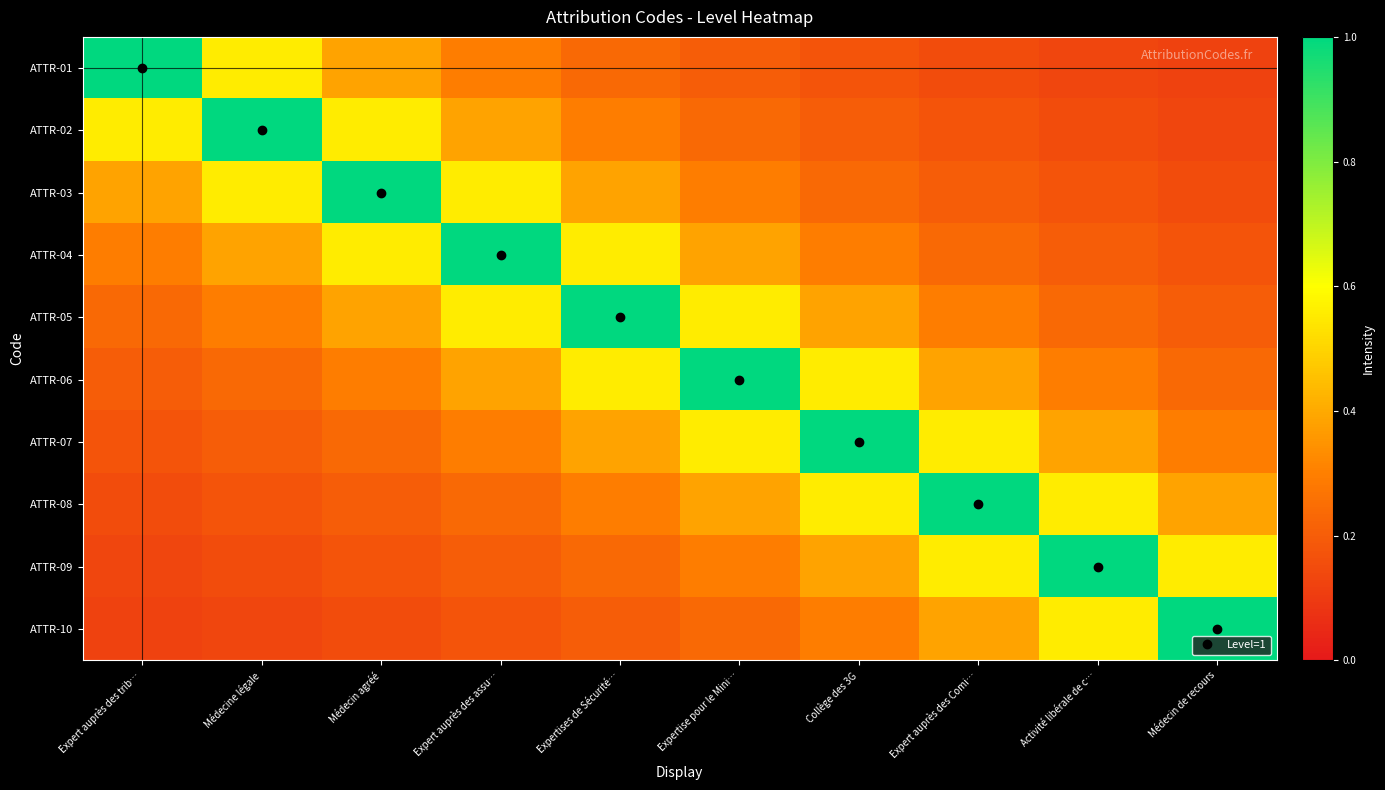

At how many categories does at least one series exceed 0?

10